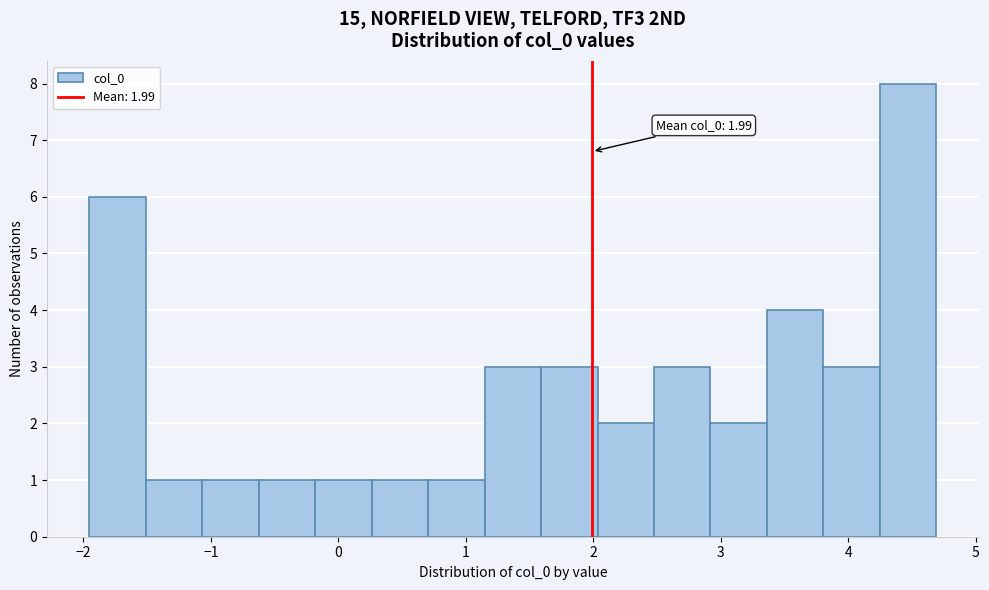

Which range on the x-axis has the tallest bar?

4.2 to 4.7